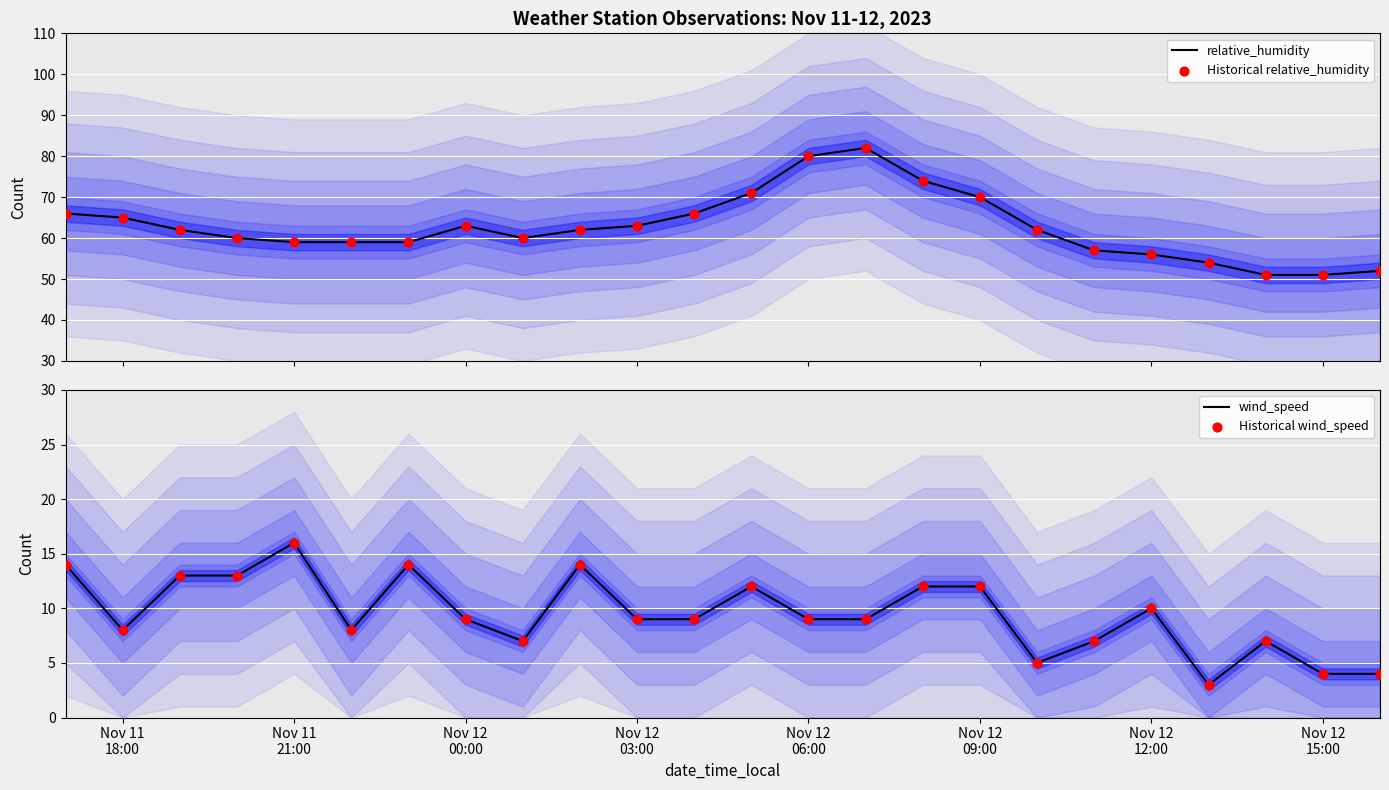

Which series has the largest total across all categories?

relative_humidity